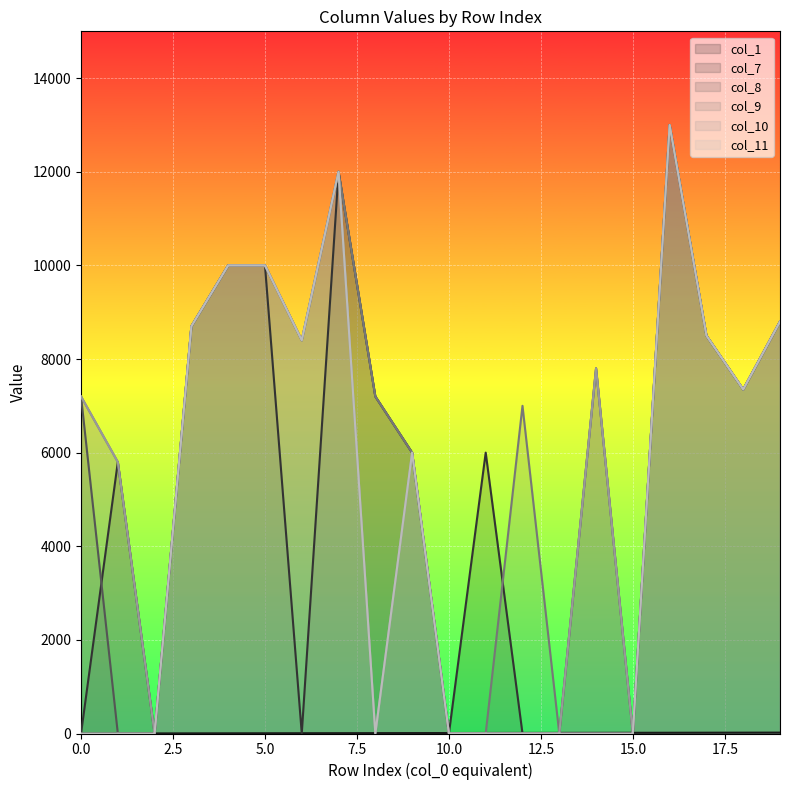

How many interior local peaks does the col_9 series have?

4